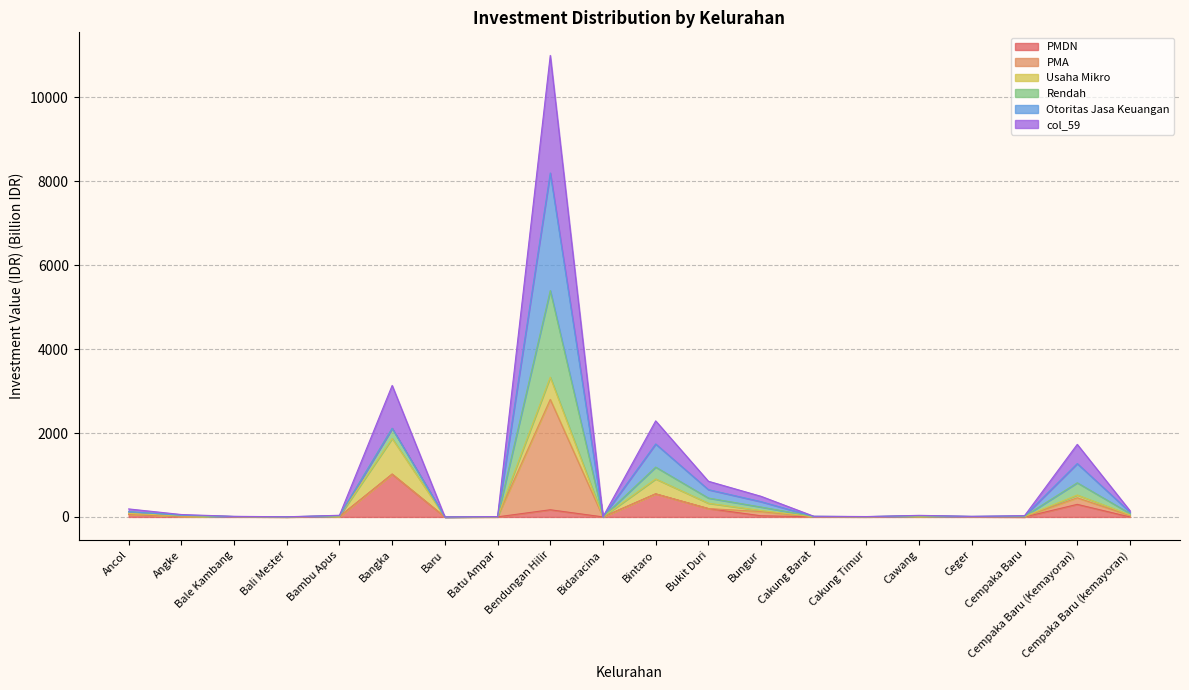

At which category is the sum across all series the highest?

Bendungan Hilir